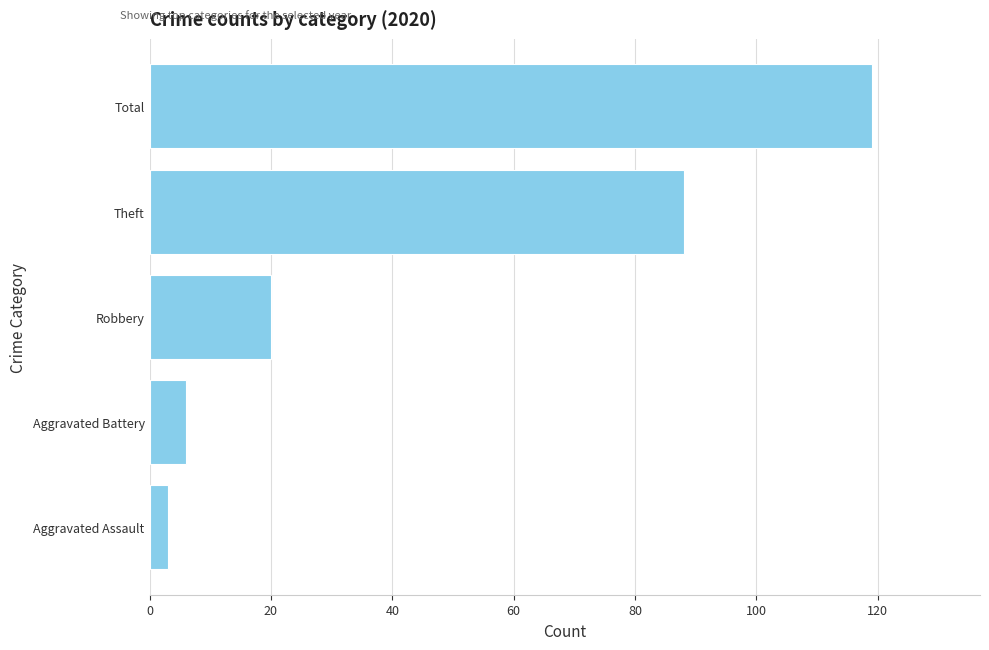

Which label corresponds to the largest value in the chart?

Total